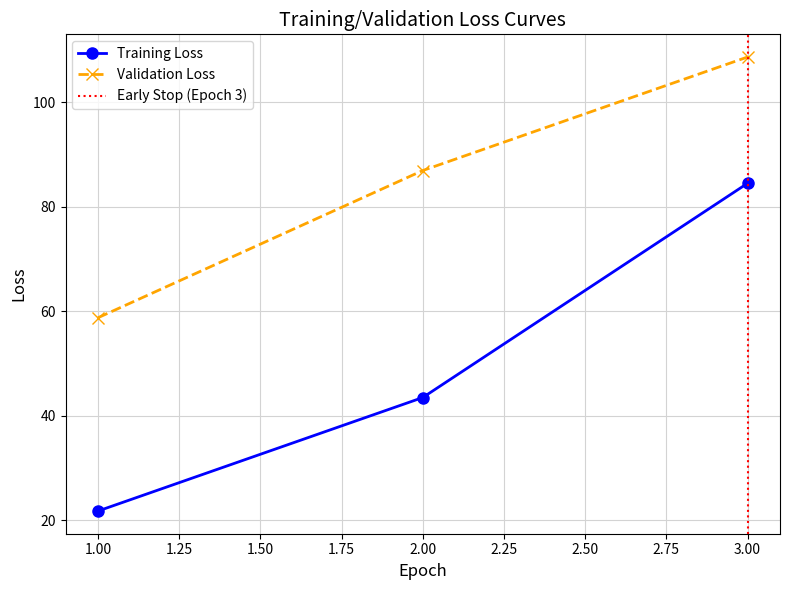

The value of Training Loss at 3.00 is 84.5. True or false?

True